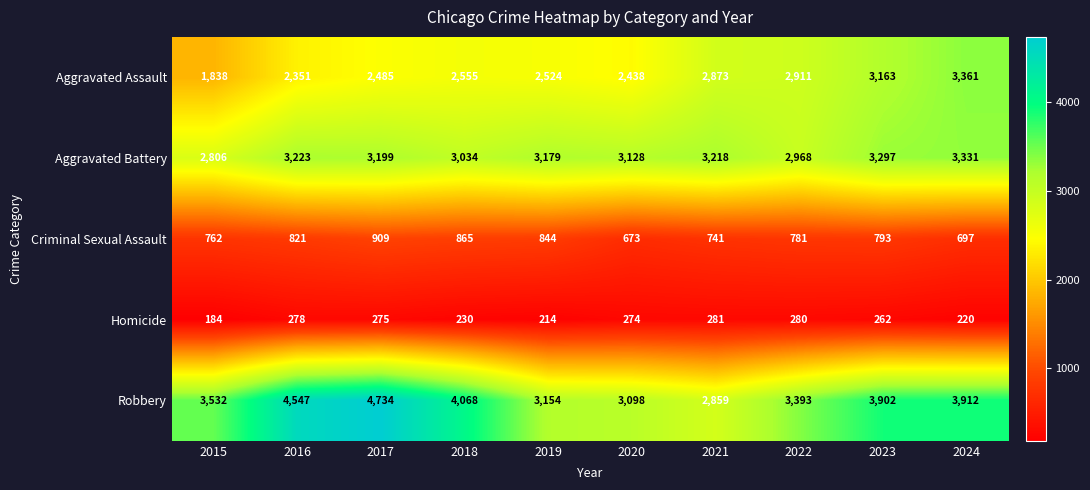

At which category is the sum across all series the highest?

2017